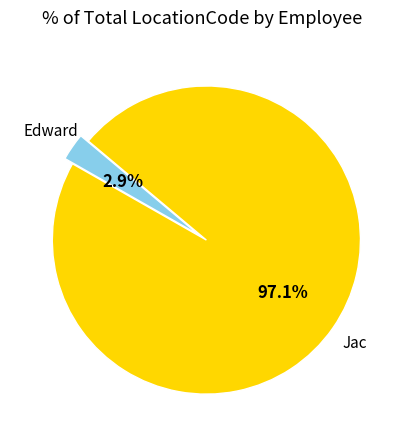

Is there any slice that represents more than half of the pie?

Yes